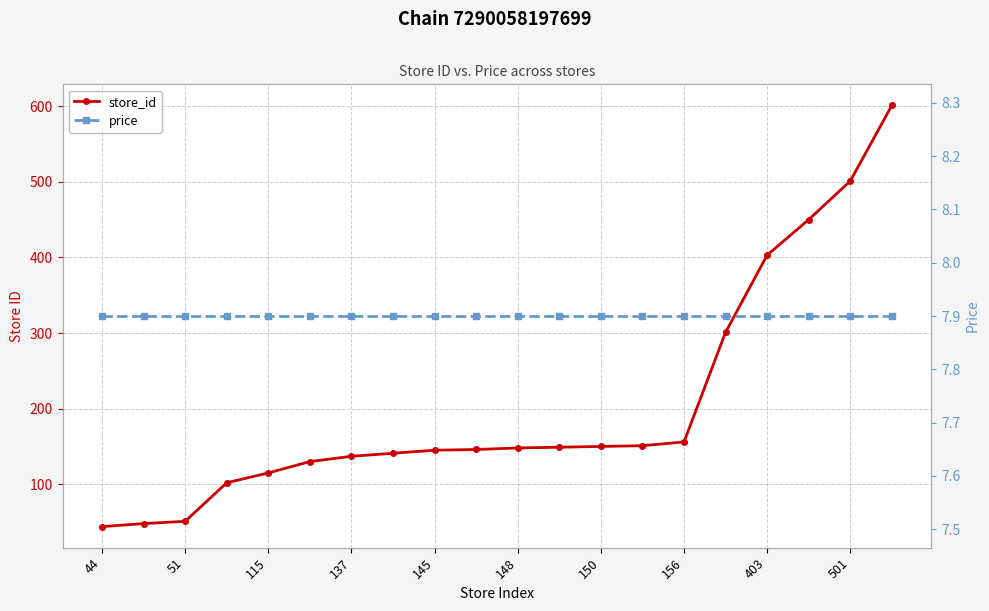

True or false: price has more than 1 interior local peaks.

False